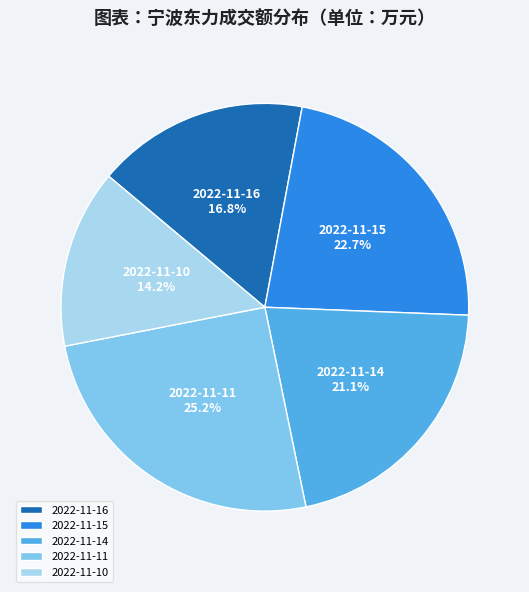

Which has a higher value, 2022-11-14 or 2022-11-15?

2022-11-15